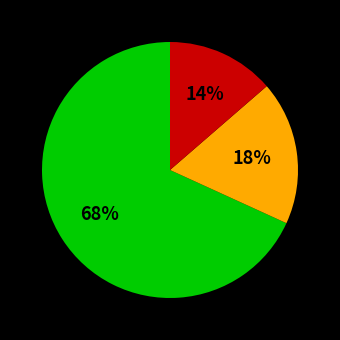

How many segments does this pie chart have?

3